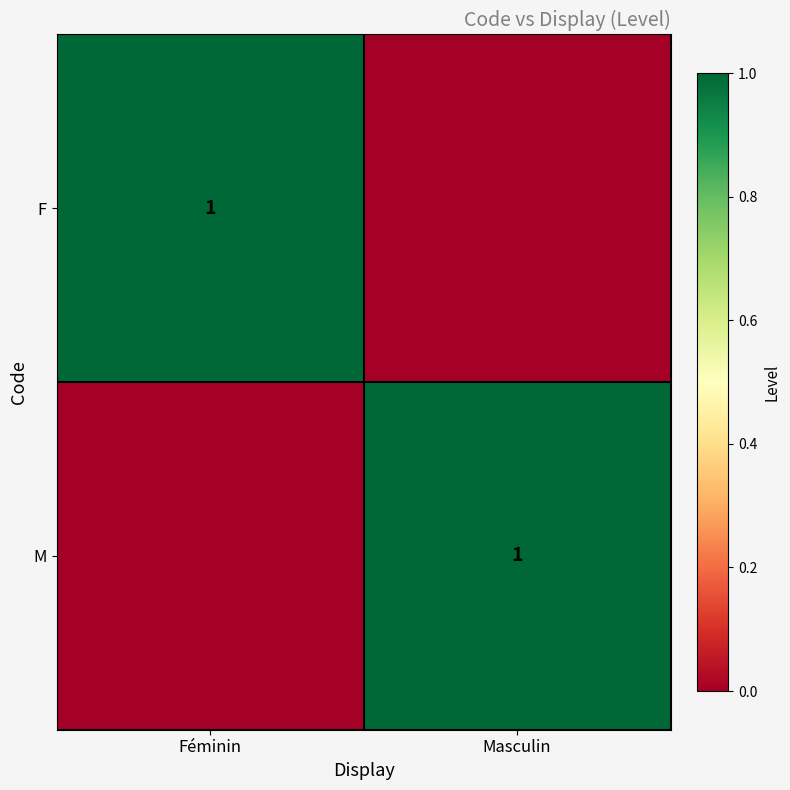

Is it true that F equals 1 at Féminin?

True